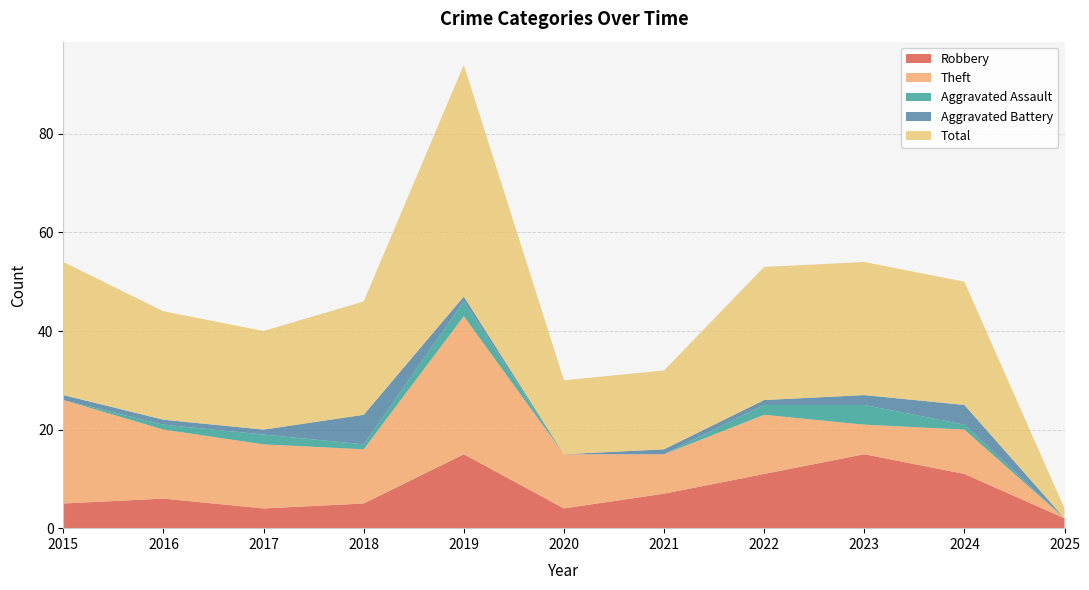

Reading right to left, extract all data points from this chart.

Robbery: 2025=2	2024=11	2023=15	2022=11	2021=7	2020=4	2019=15	2018=5	2017=4	2016=6	2015=5
Theft: 2025=0	2024=9	2023=6	2022=12	2021=8	2020=11	2019=28	2018=11	2017=13	2016=14	2015=21
Aggravated Assault: 2025=0	2024=1	2023=4	2022=2	2021=0	2020=0	2019=3	2018=1	2017=2	2016=1	2015=0
Aggravated Battery: 2025=0	2024=4	2023=2	2022=1	2021=1	2020=0	2019=1	2018=6	2017=1	2016=1	2015=1
Total: 2025=2	2024=25	2023=27	2022=27	2021=16	2020=15	2019=47	2018=23	2017=20	2016=22	2015=27